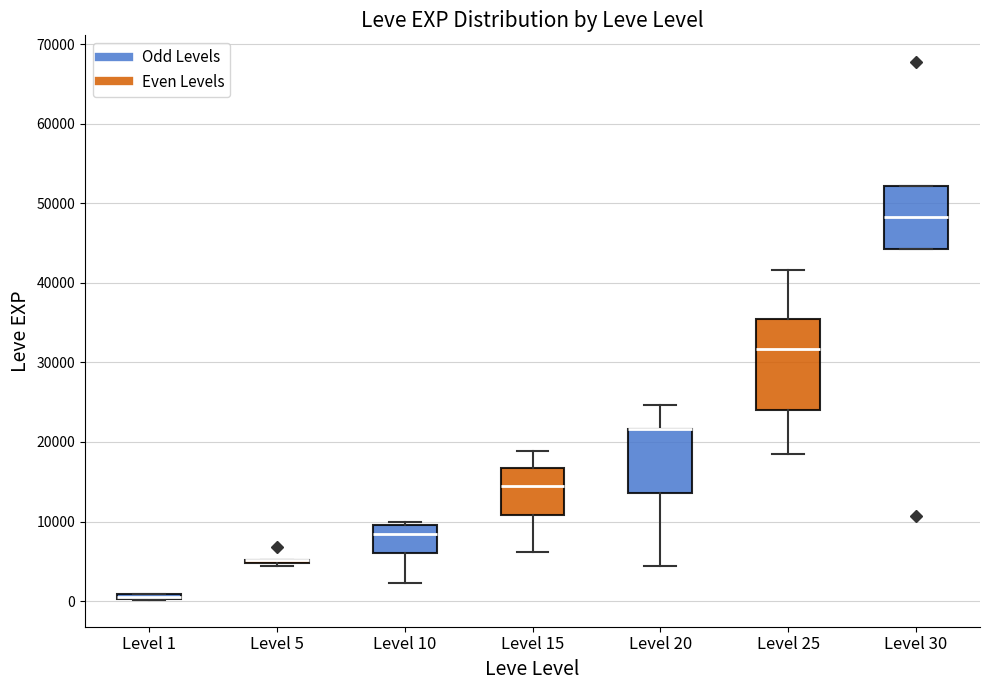

Where is the lower edge of the box for Level 30 on the y-axis? The values are not printed on the chart, so give them approximately, as read against the axis.

44000